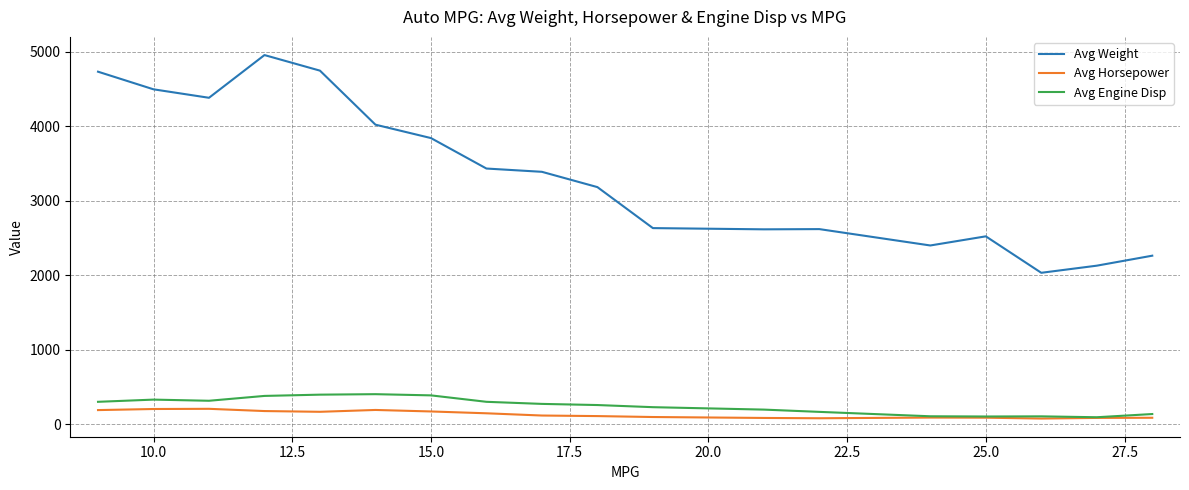

Which series has the largest range (max minus min)?

Avg Weight